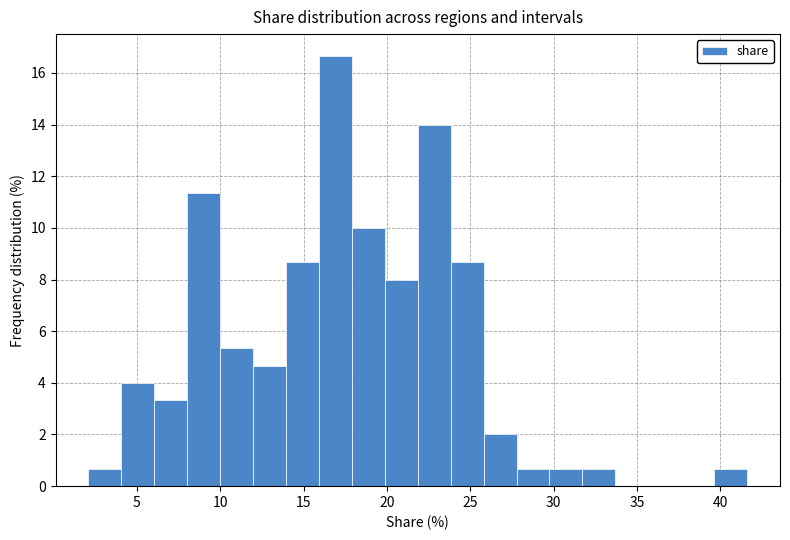

Around what value on the x-axis is the tallest bar? Give the approximate position of its centre, as read against the axis.

17.0